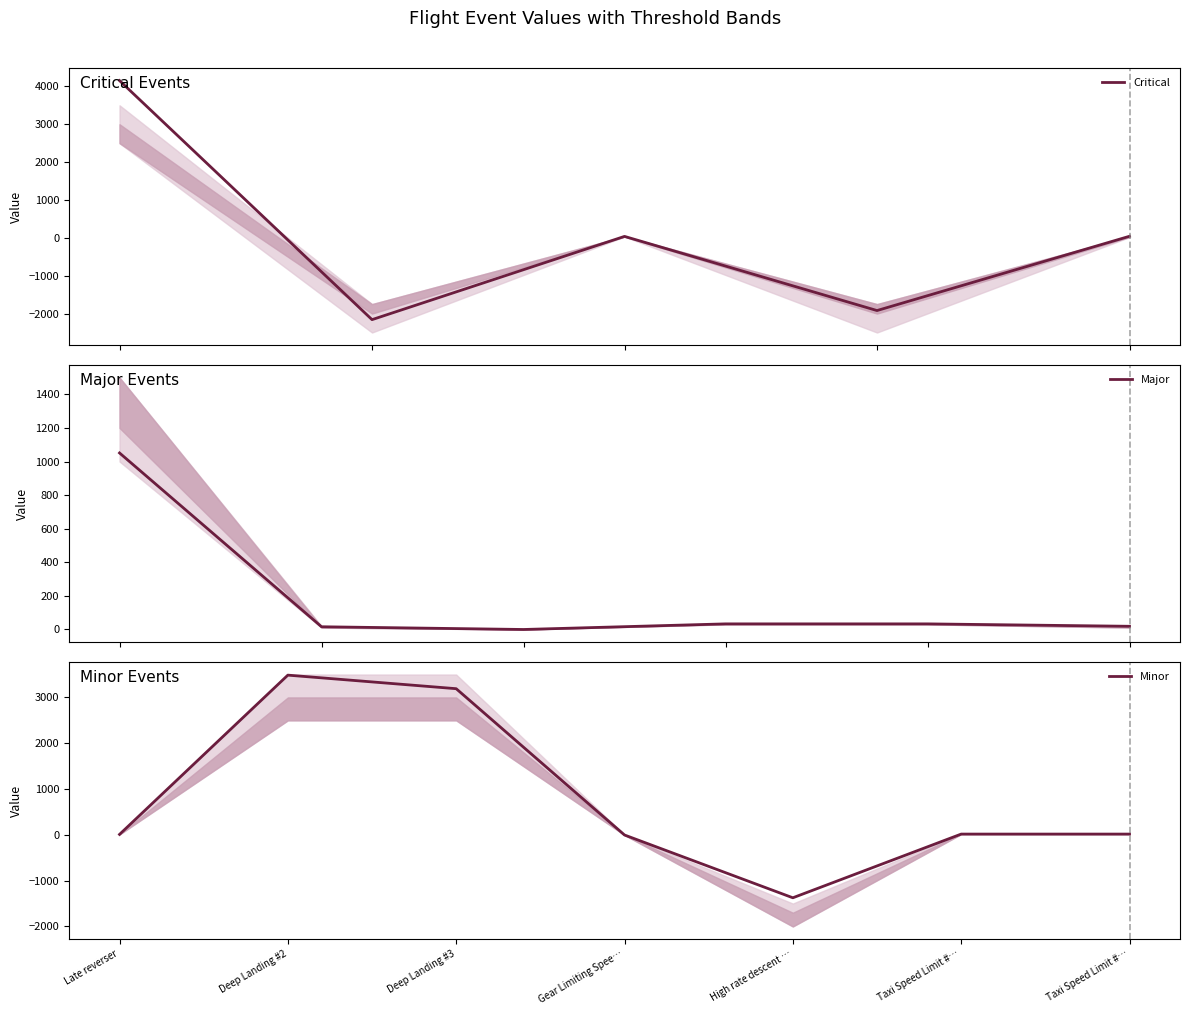

What is the highest value of the Critical series?

4152.0